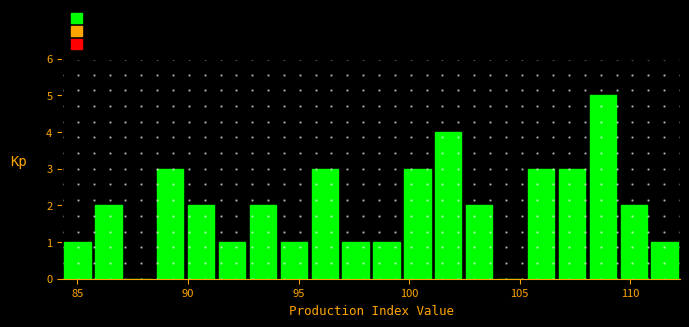

Read against the x-axis, roughly where is the centre of the tallest bar?

109.0